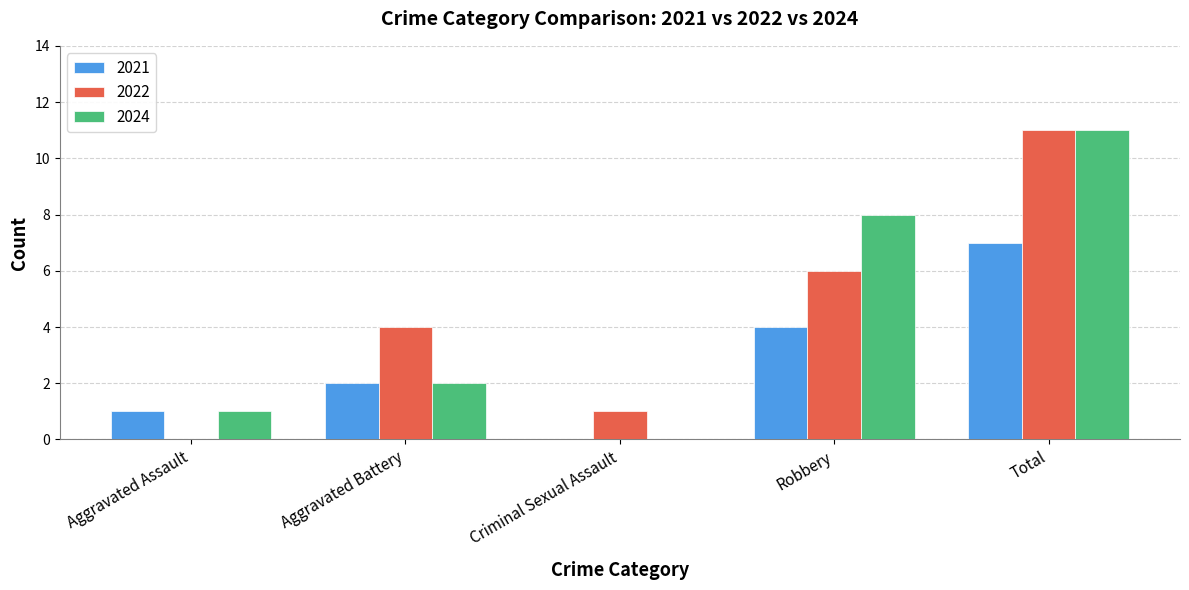

What is the spread (max minus min) of values at Aggravated Assault?

1